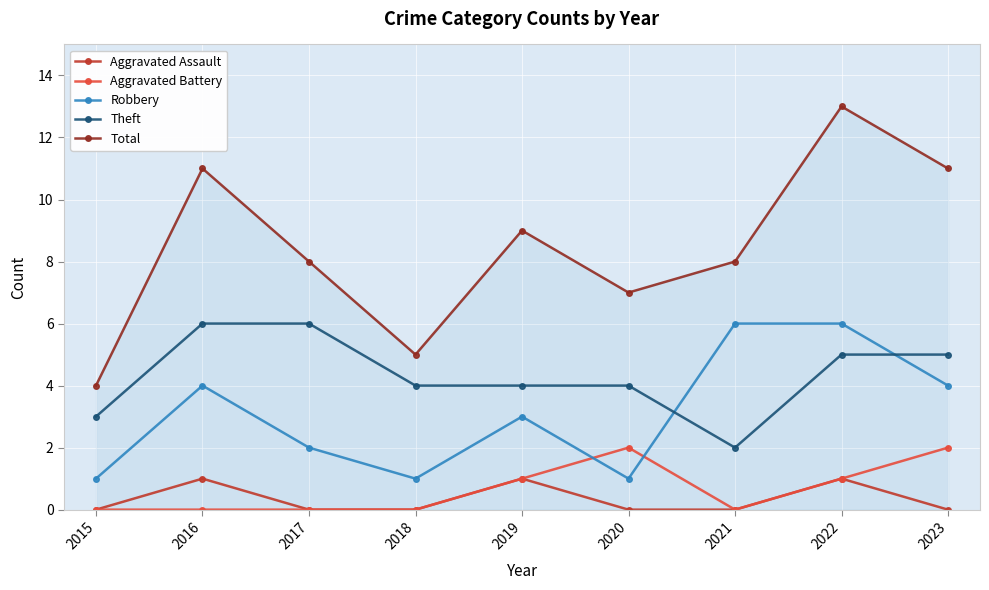

What is the spread (max minus min) of values at 2018?

5